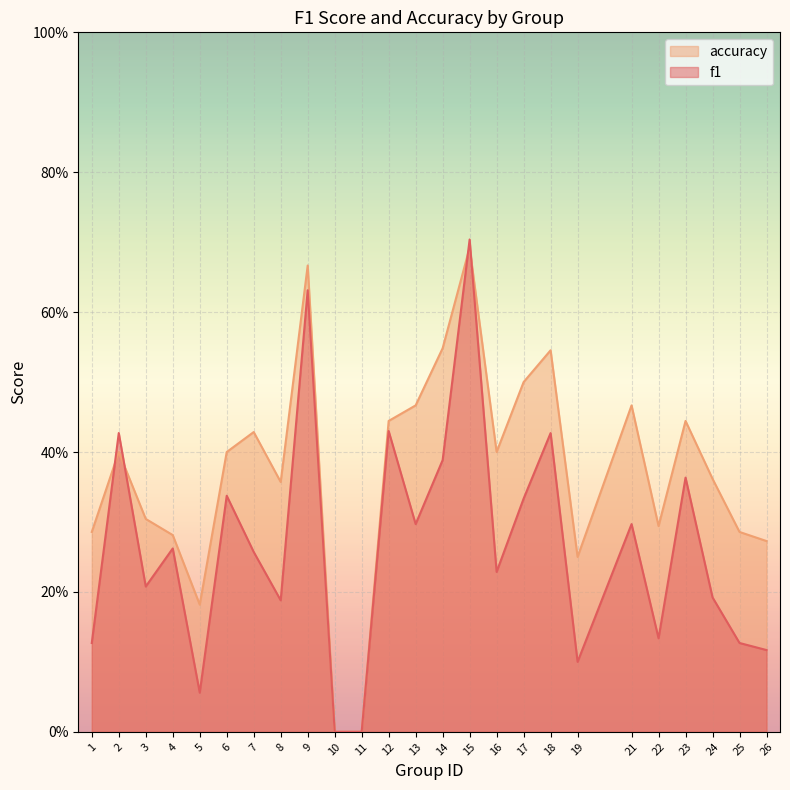

Between 3 and 13, which is larger?

13